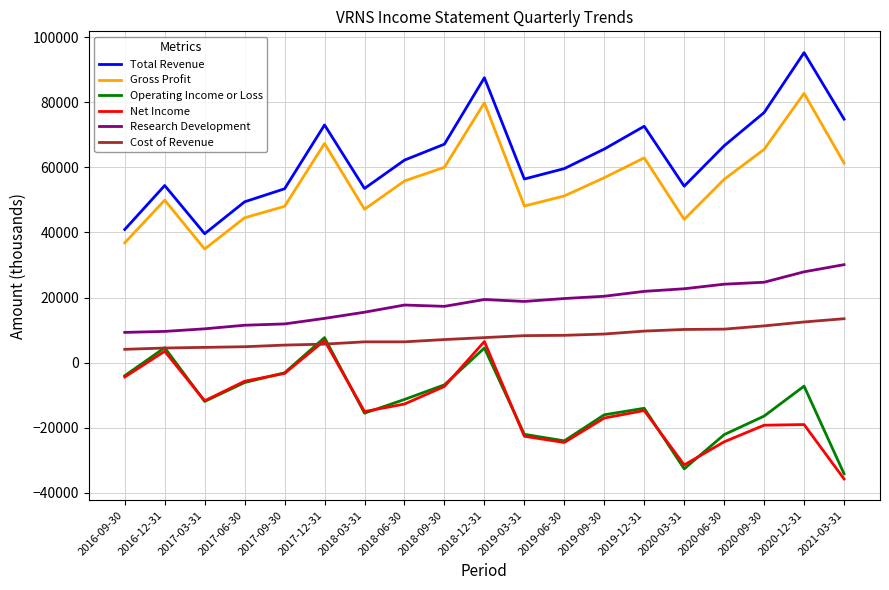

At which category is the sum across all series the highest?

2018-12-31